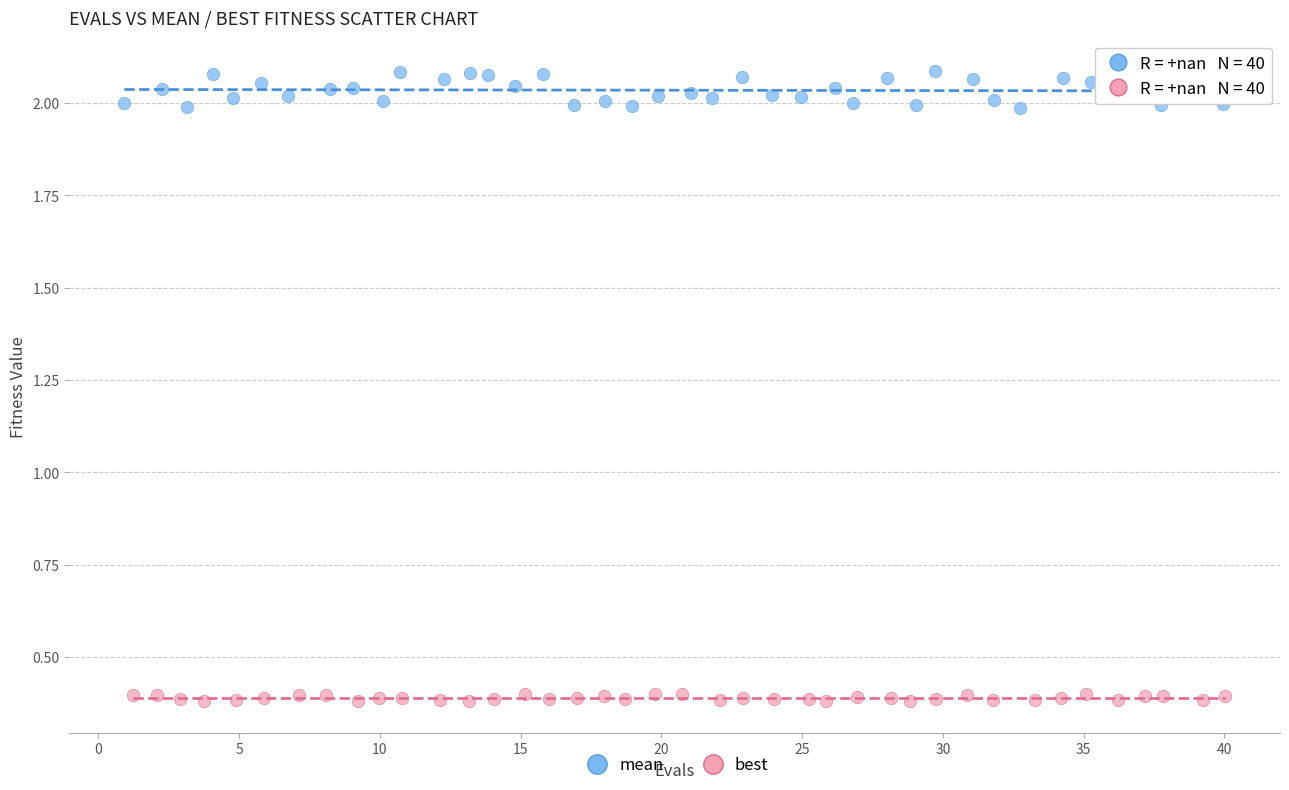

Which series reaches the maximum Y coordinate?

mean